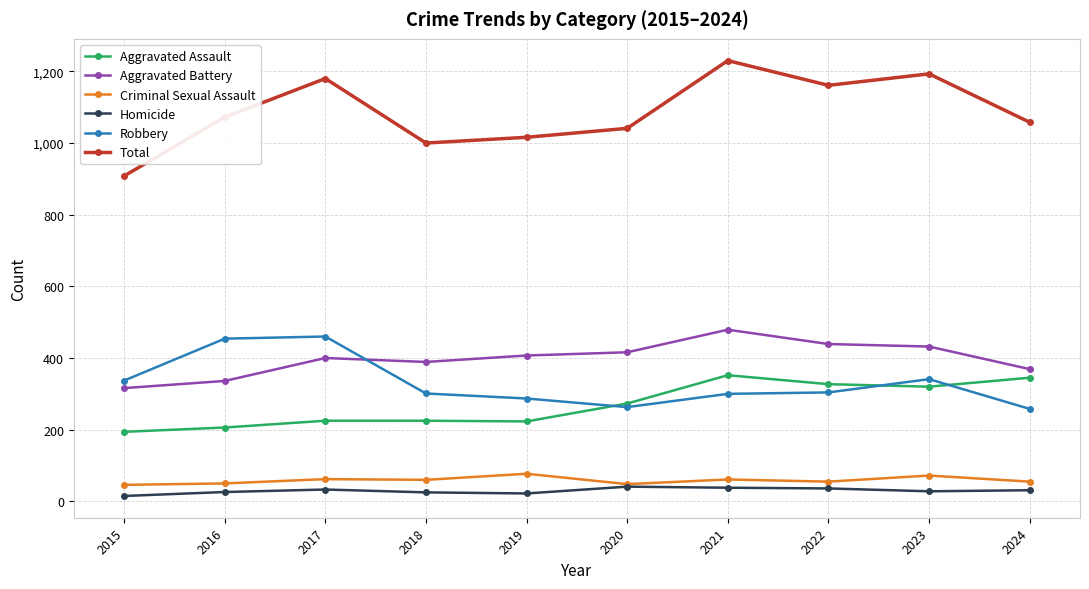

At how many categories does at least one series exceed 557?

10